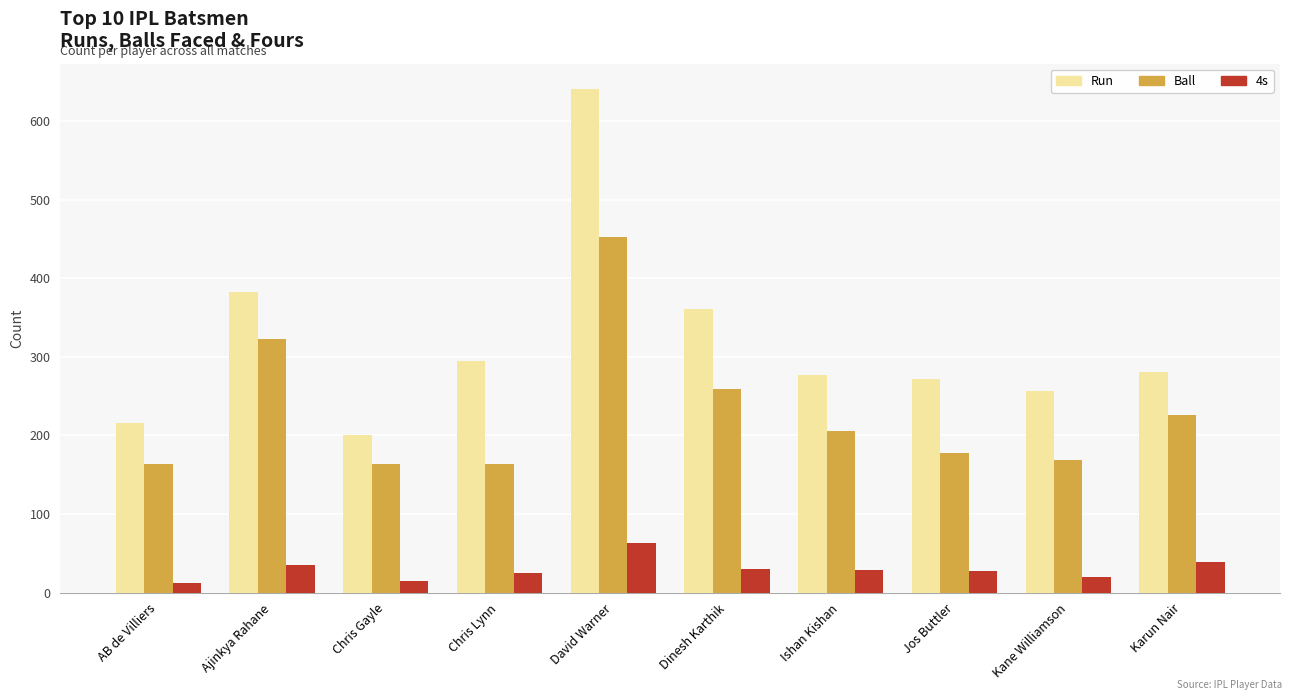

Rank the series by their maximum value, from lowest to highest.

4s, Ball, Run